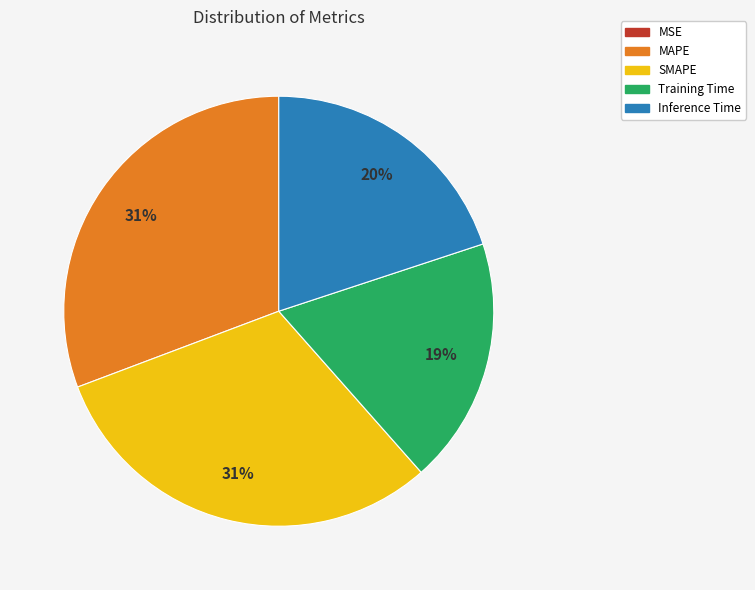

To the nearest percent, what is the average slice percentage?

20%